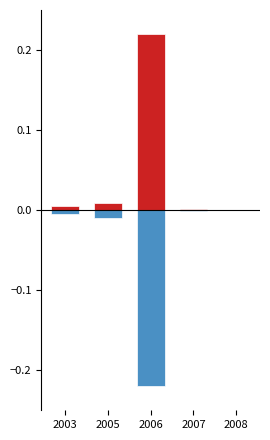

Reading left to right, extract all data points from this chart.

positive: 2003=0.0	2005=0.0	2006=0.2	2007=0.0	2008=0.0
negative: 2003=-0.0	2005=-0.0	2006=-0.2	2007=-0.0	2008=-0.0